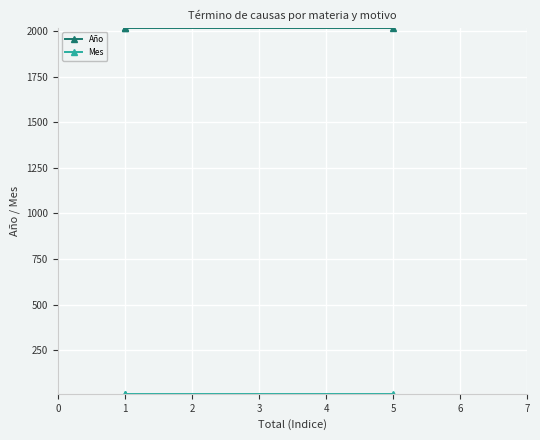

What are all the series names shown in the legend?

Año, Mes